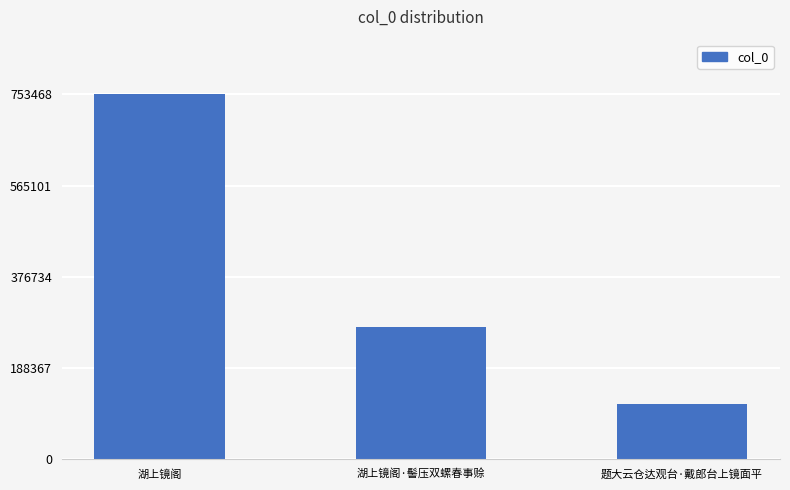

True or false: the data shows 115035 at 题大云仓达观台·戴郎台上镜面平.

True